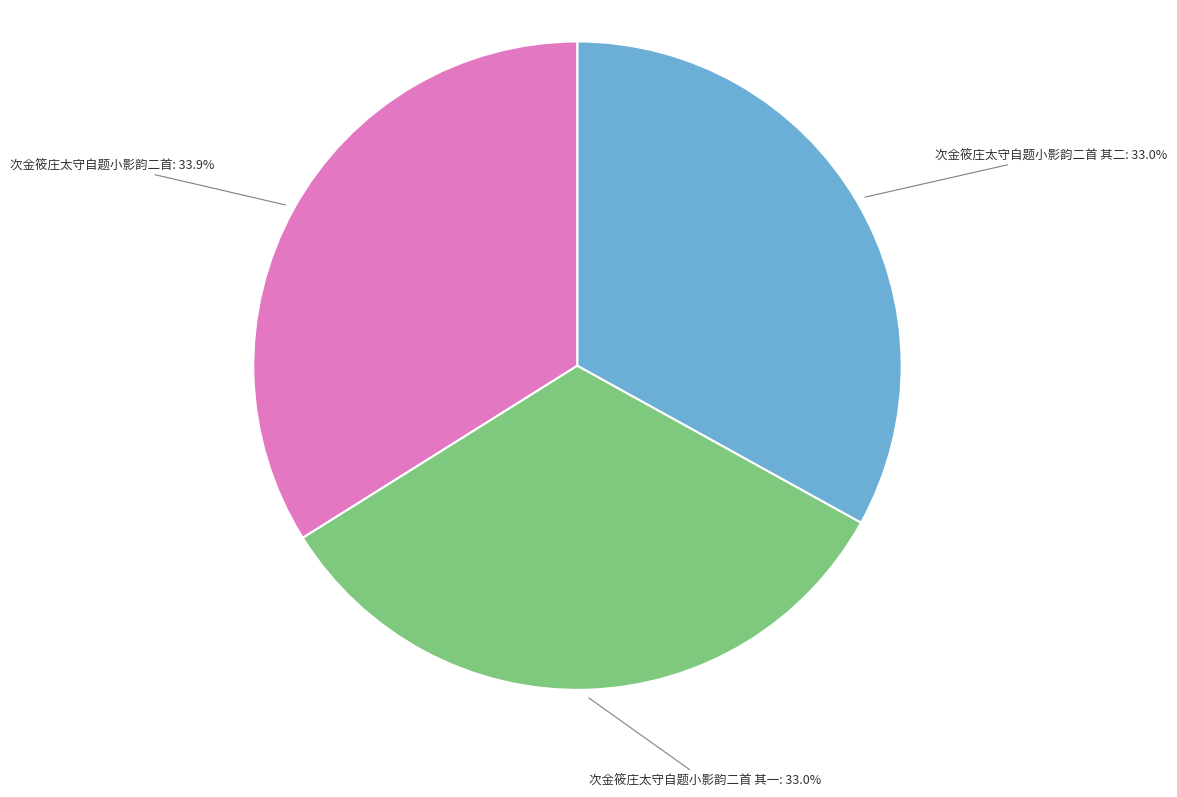

How many slices are in this pie chart?

3